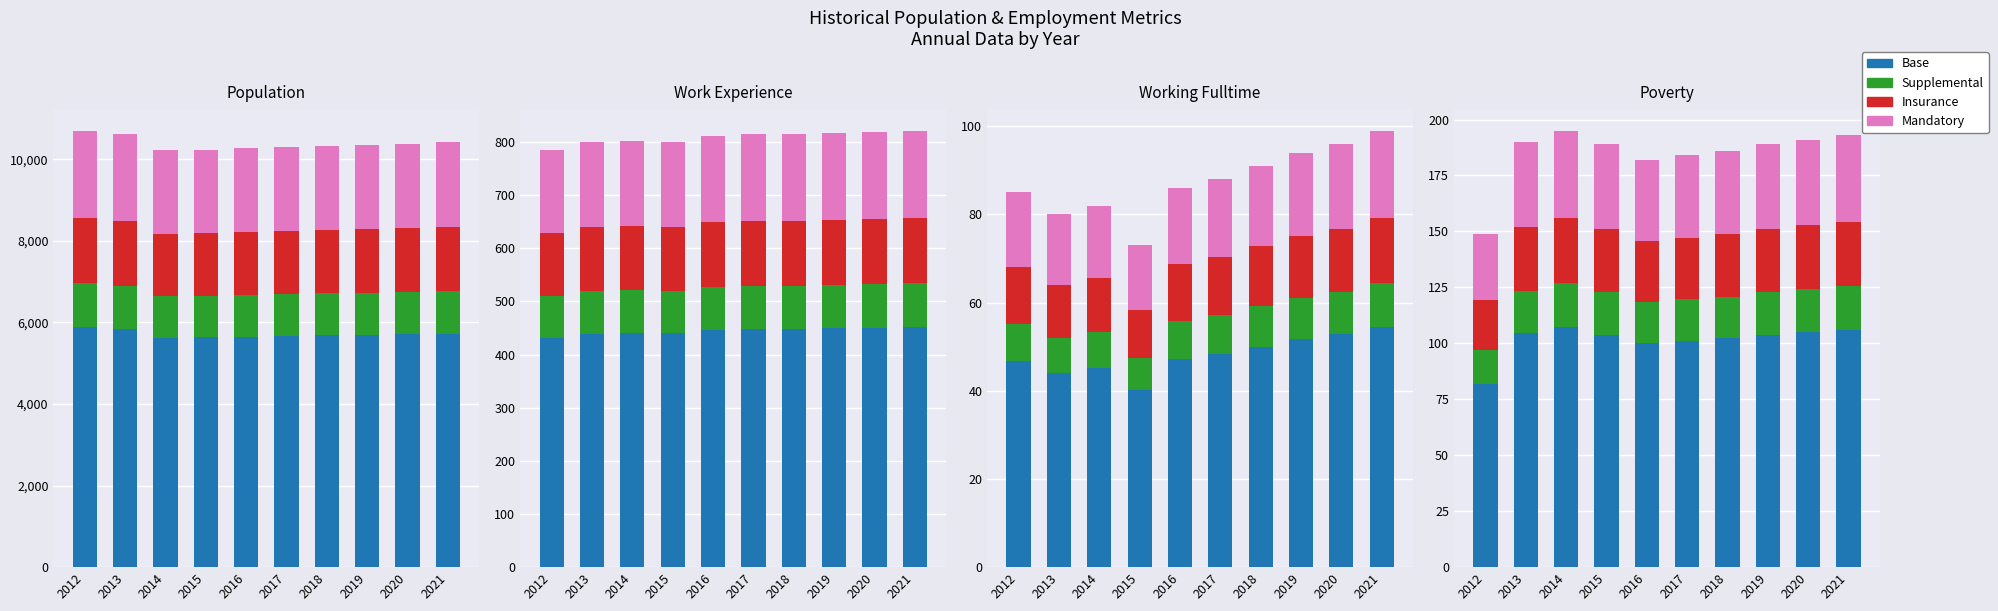

What is the sum of all Supplemental values?

184.8